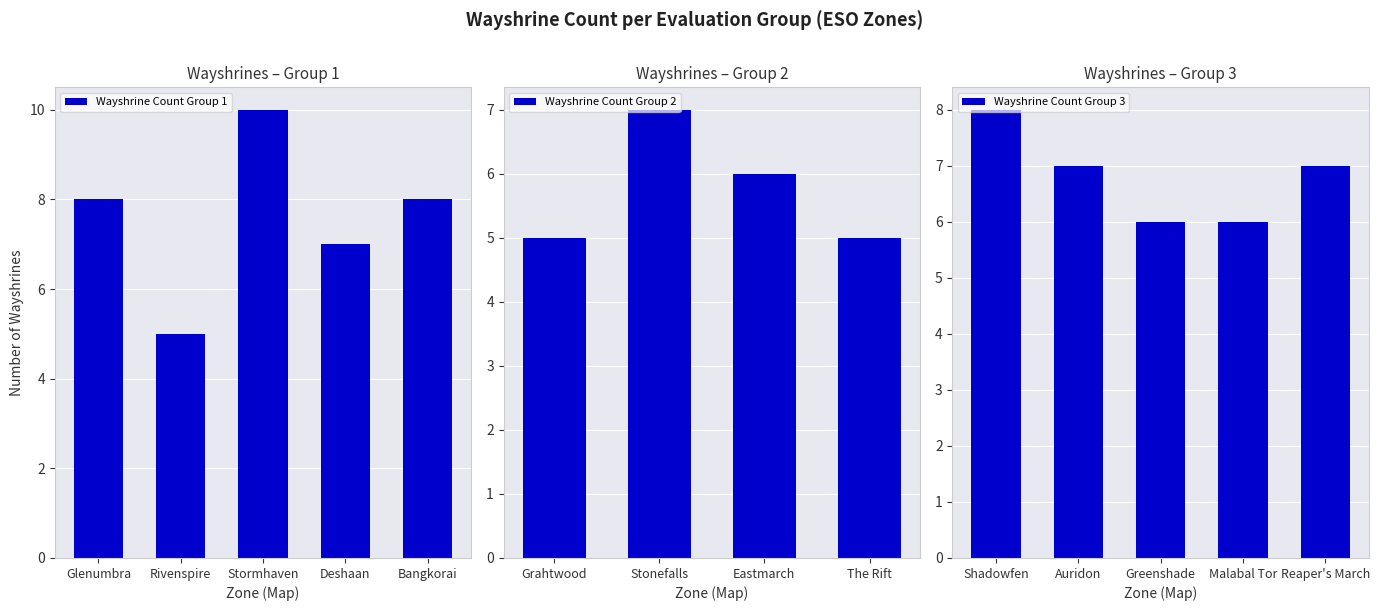

Is it true that Wayshrine Count Group 1 equals 3 at Glenumbra?

False